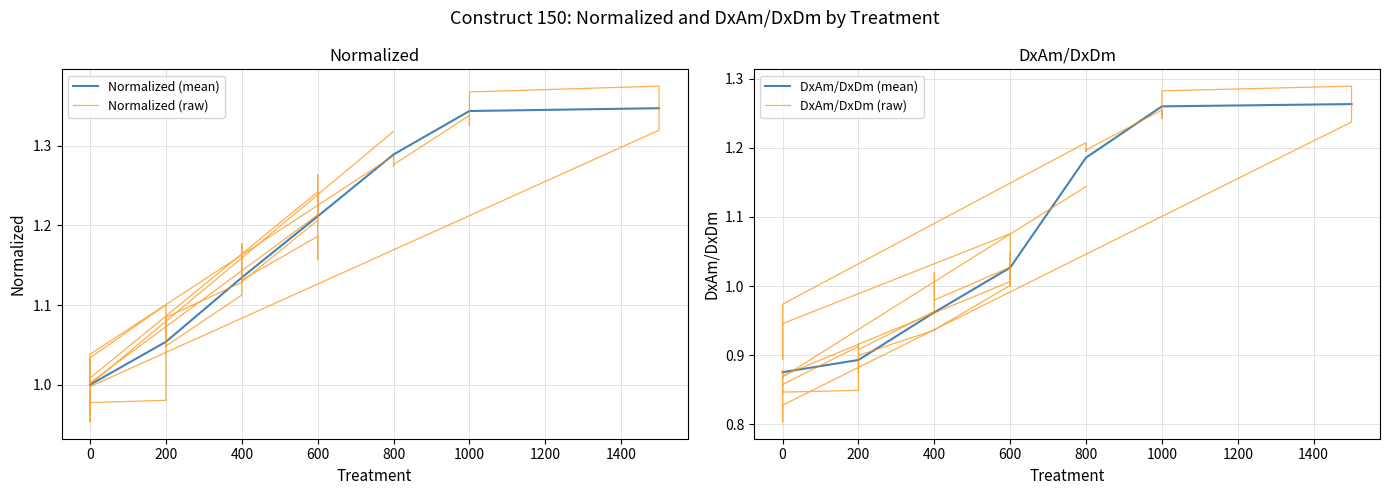

In DxAm/DxDm, how many points are higher than both neighbors (excluding endpoints)?

11